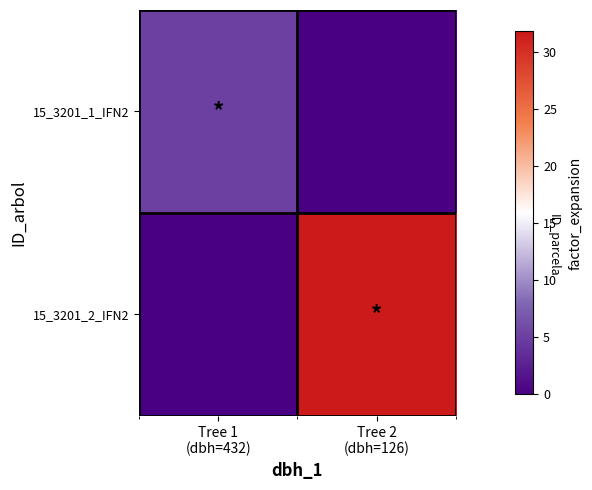

Rank the series at Tree 1 (dbh=432) from highest to lowest value.

15_3201_1_IFN2, 15_3201_2_IFN2